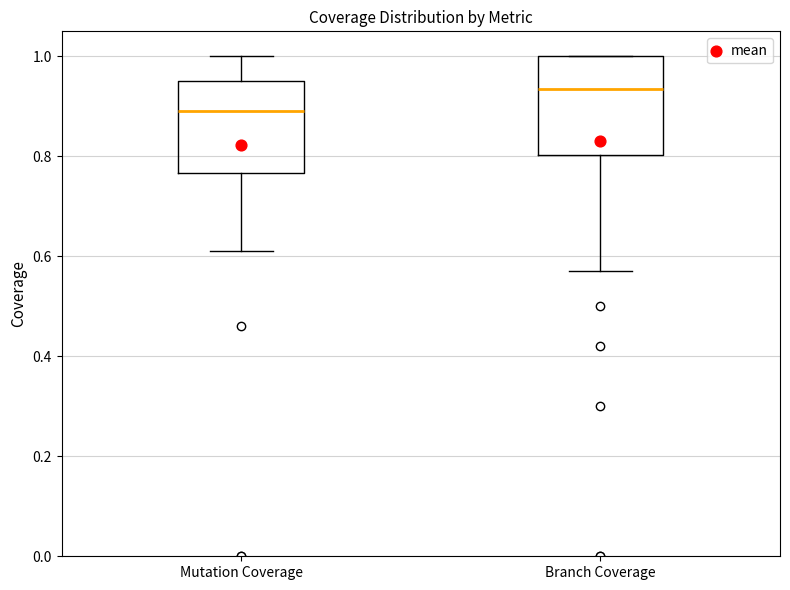

Where is the upper edge of the box for Branch Coverage on the y-axis? The values are not printed on the chart, so give them approximately, as read against the axis.

1.00